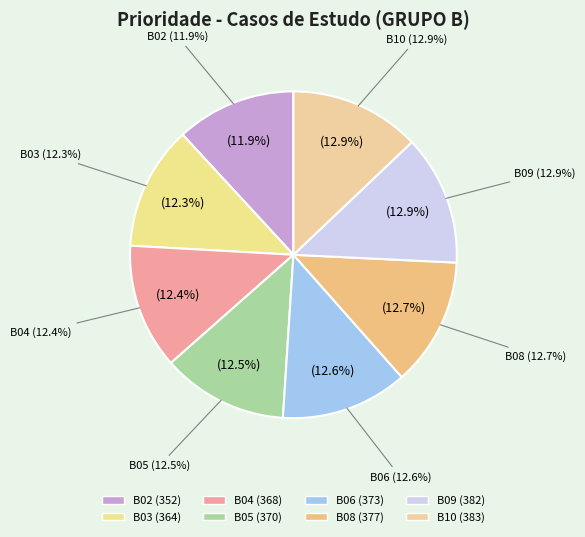

How many segments does this pie chart have?

8